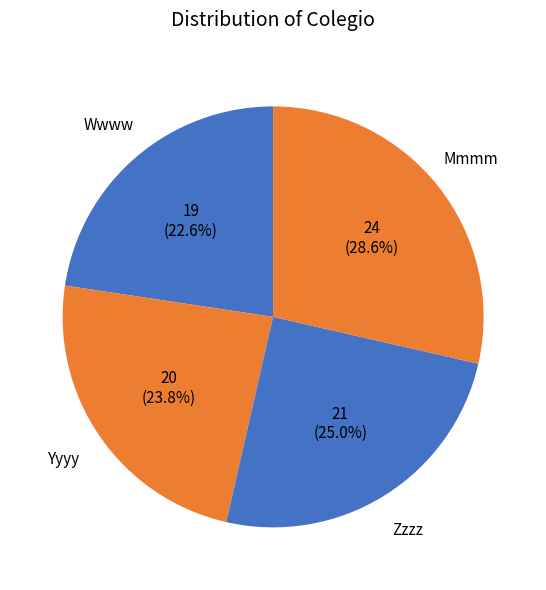

To the nearest percent, what portion does Zzzz represent?

25%